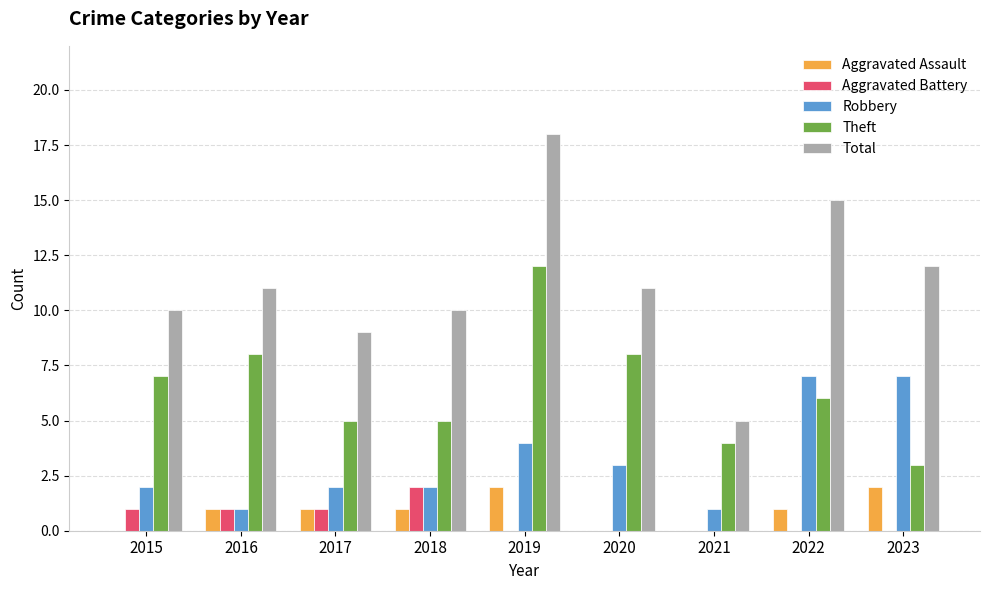

True or false: Aggravated Battery has a value of 0 at 2023.

True